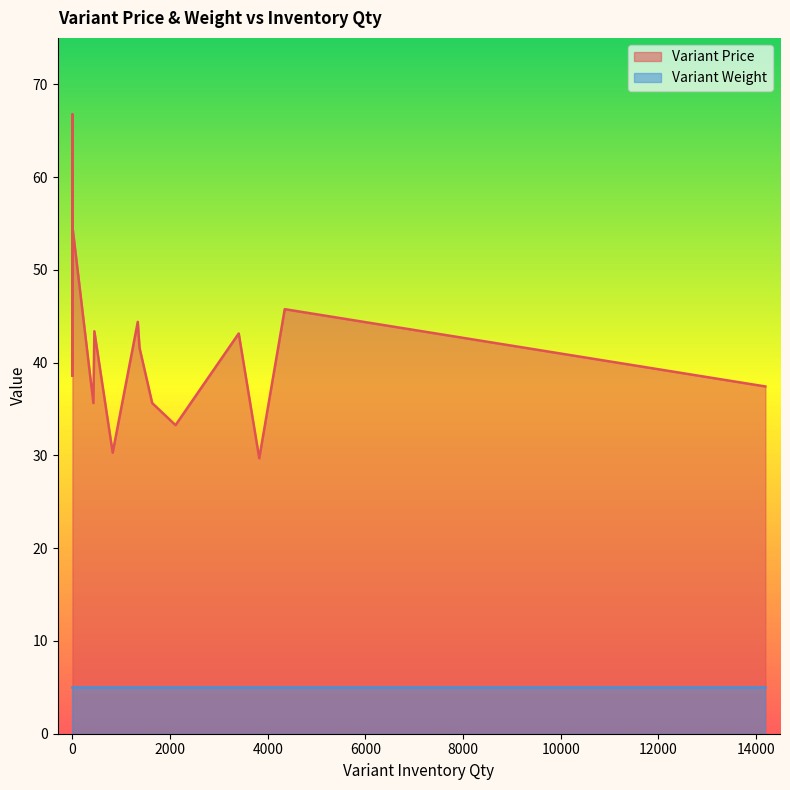

True or false: Variant Weight and Variant Price cross at least once.

False